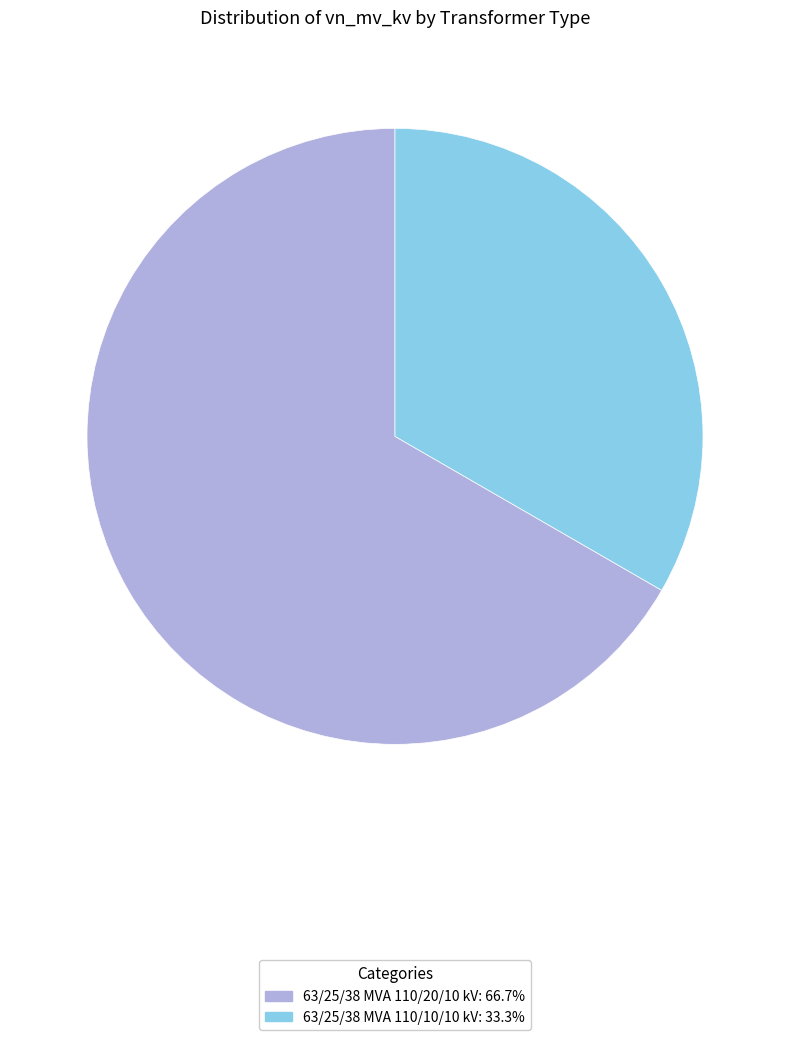

Between 63/25/38 MVA 110/10/10 kV and 63/25/38 MVA 110/20/10 kV, which is larger?

63/25/38 MVA 110/20/10 kV